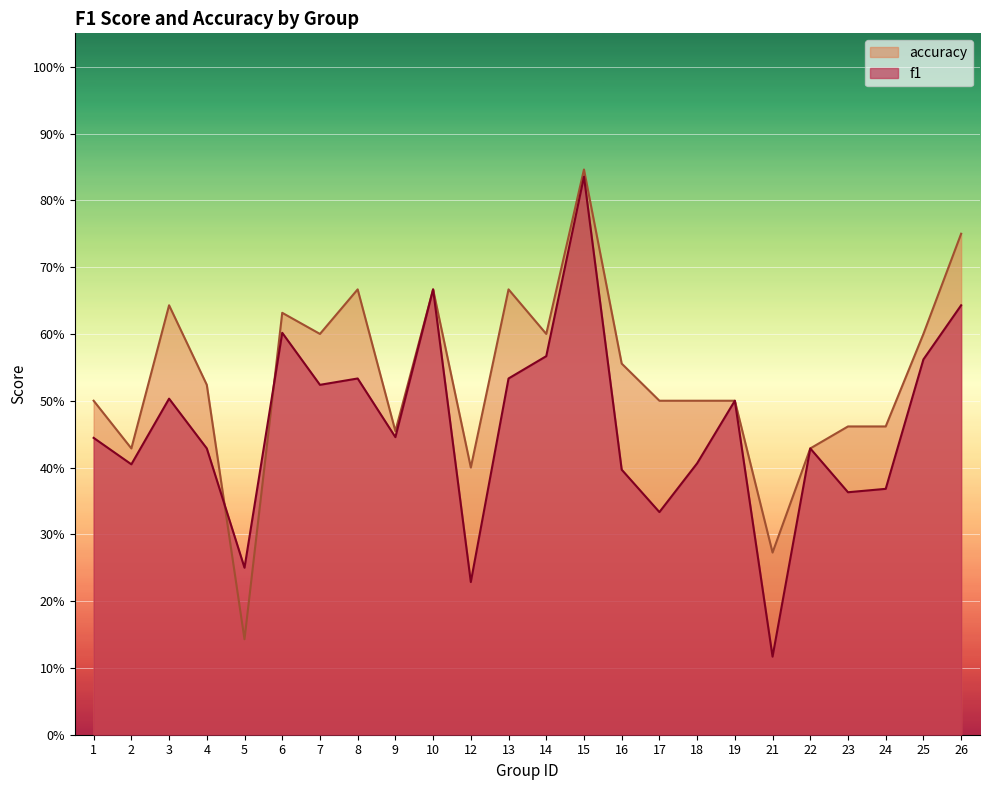

What is the minimum value shown in the chart?

0.1